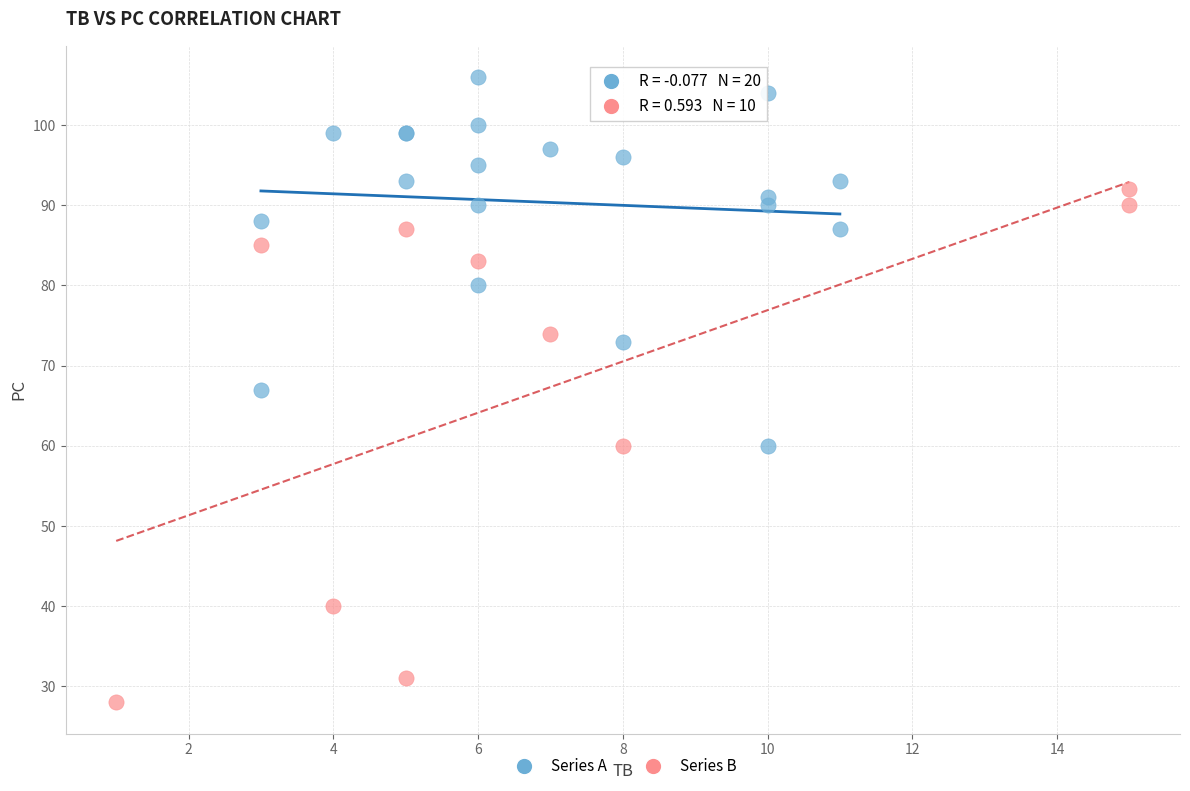

Which series has the widest spread of Y values?

Series B